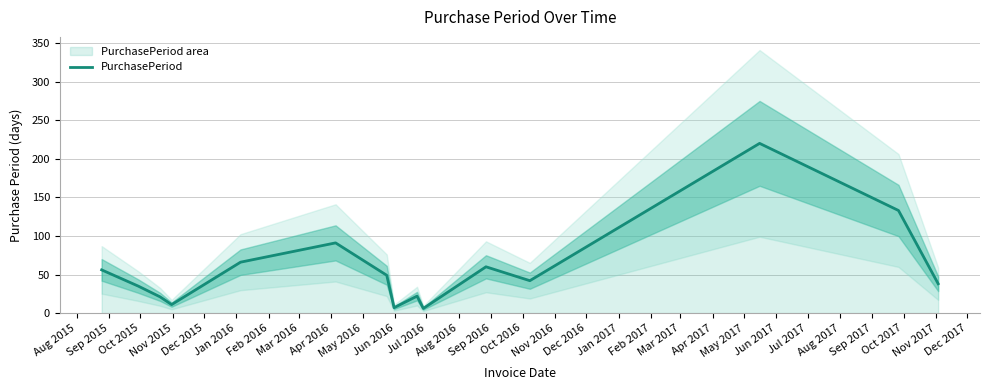

Reading left to right, list all the values displayed in this chart.

56	35	21	11	66	91	49	7	22	6	60	42	220	133	38